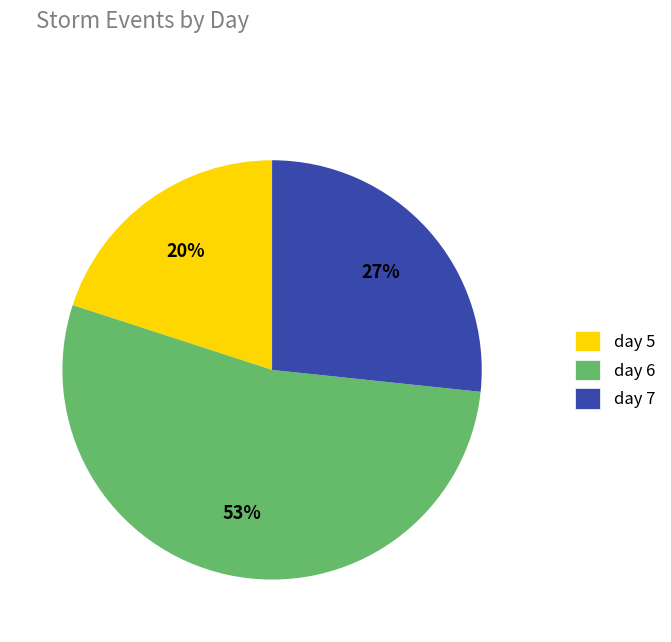

Count the number of slices in the pie.

3